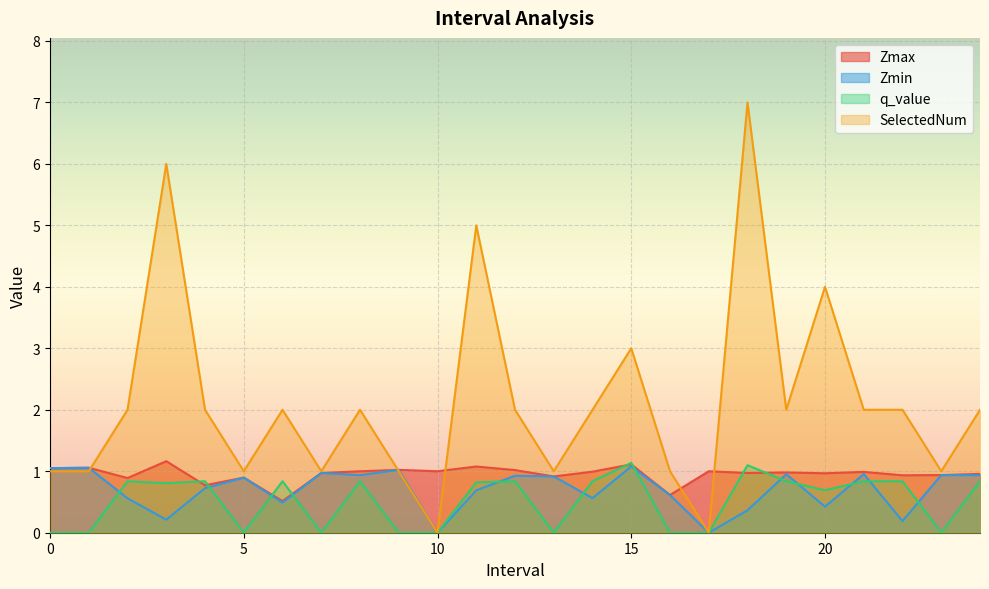

At how many categories does at least one series exceed 0?

25